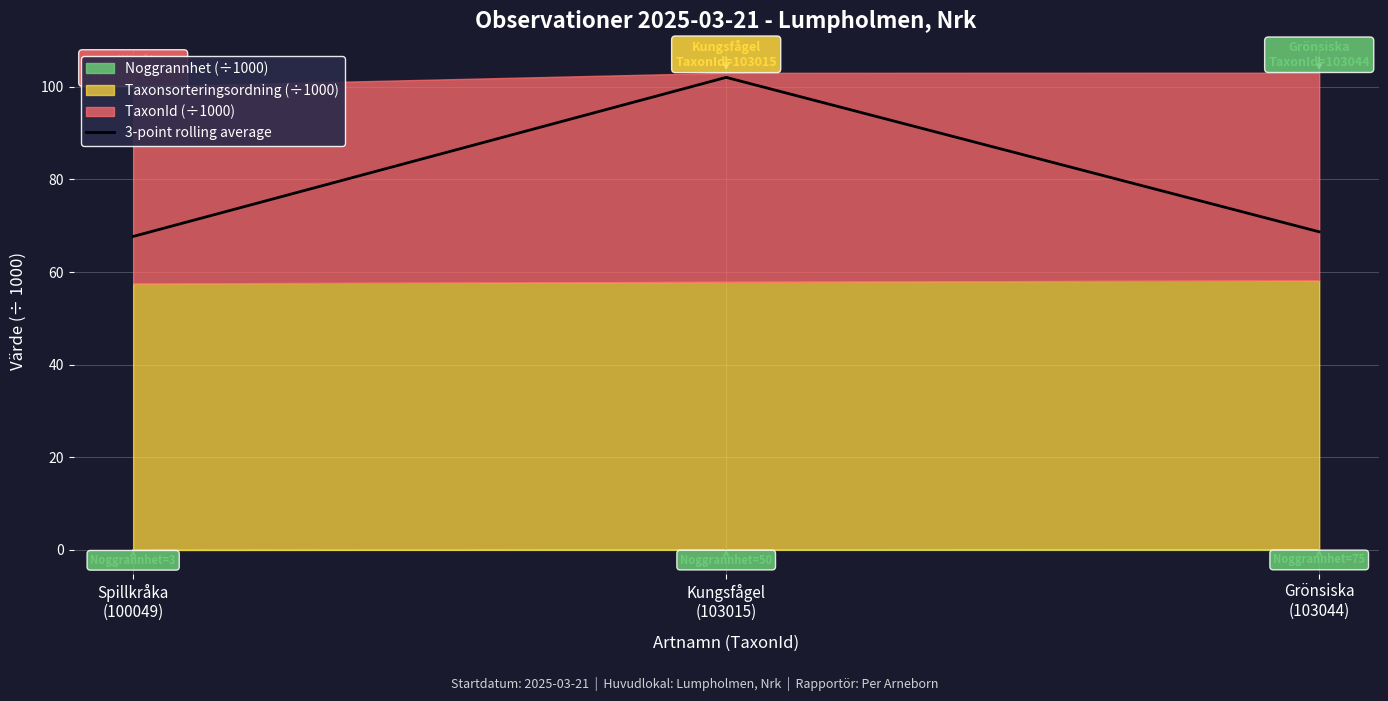

Reading right to left, what are all the values shown in this chart?

68.7	102.0	67.7